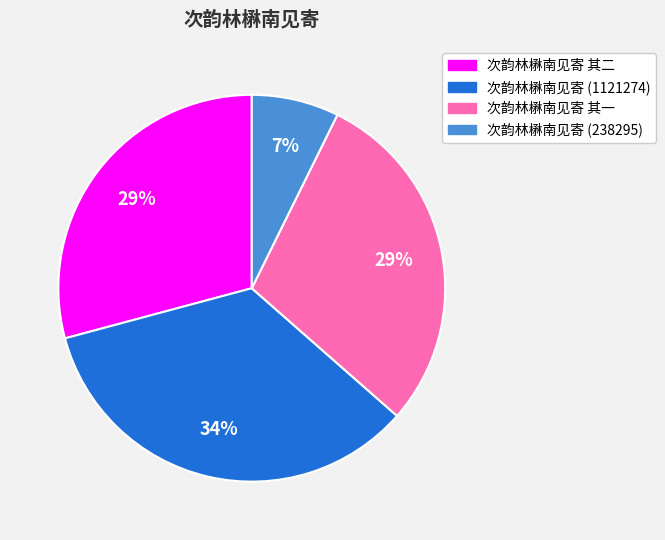

Is 次韵林楙南见寄 (238295) the majority of the pie?

No